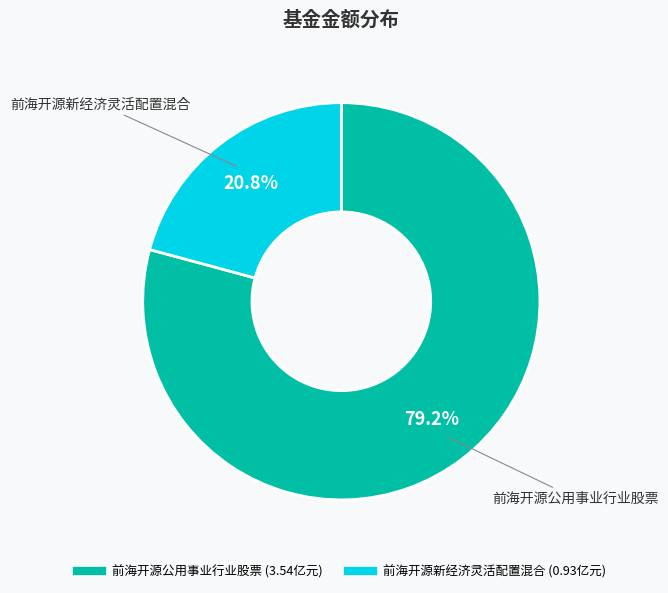

Approximately how many times larger is the value at 前海开源新经济灵活配置混合 compared to 前海开源公用事业行业股票?

0.3